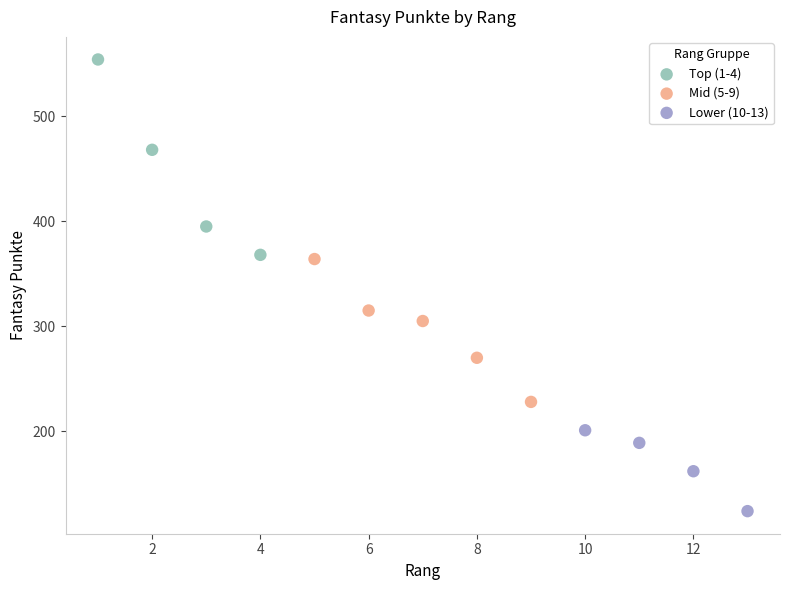

Which series has the largest Y range (max minus min)?

Top (1-4)